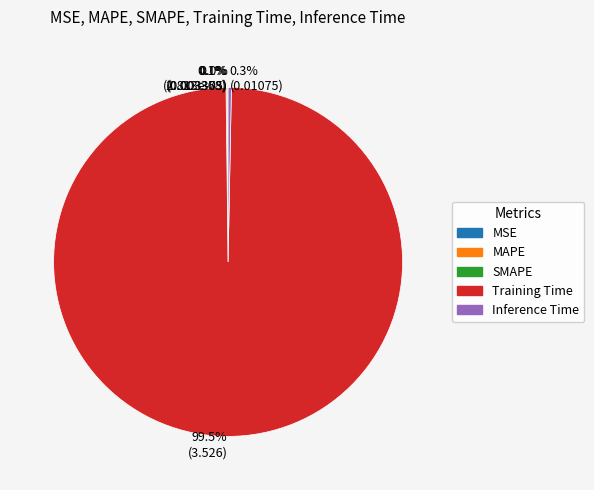

What is the largest slice in the pie chart?

Training Time